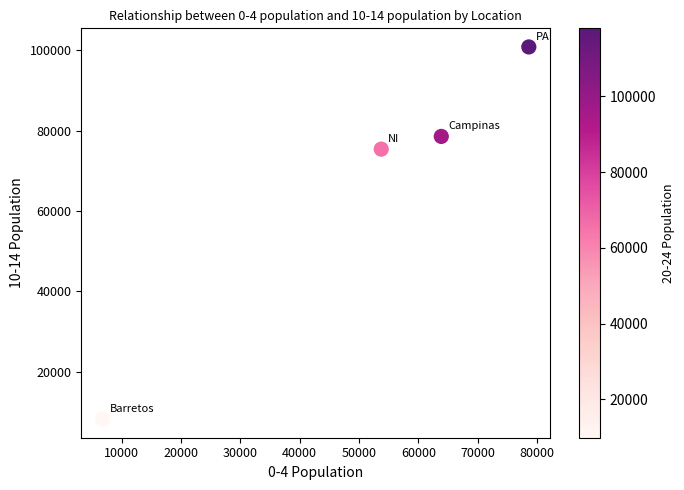

What is the range of X values (max minus min)?

71842